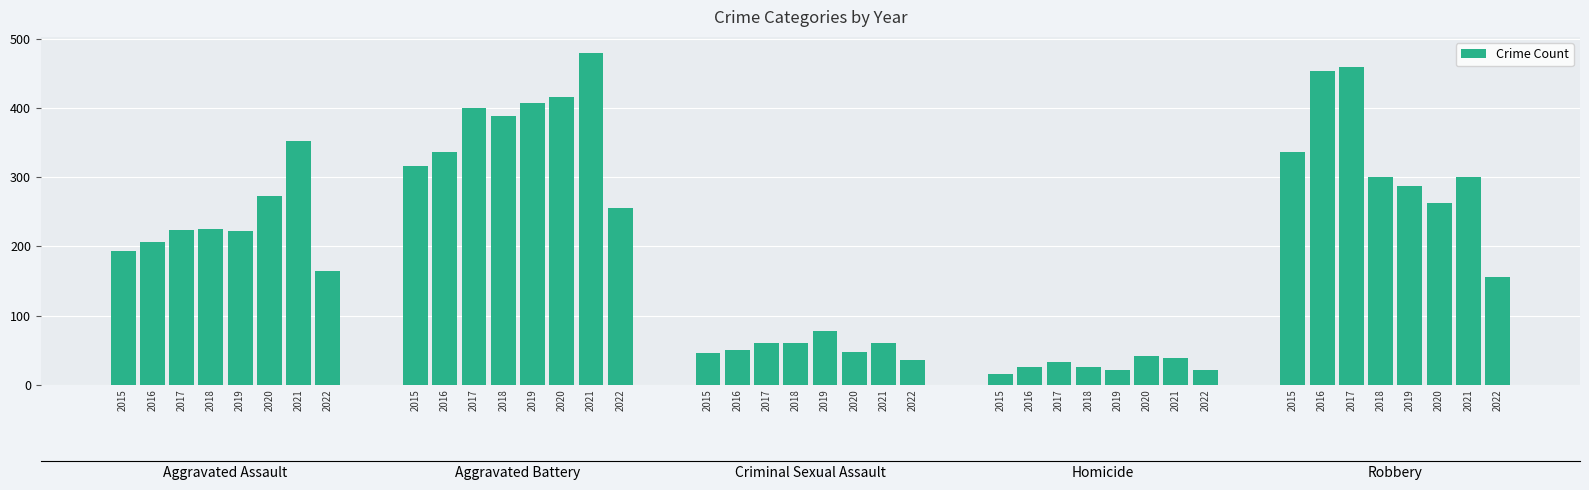

At which label is the value closest to 247?

2022